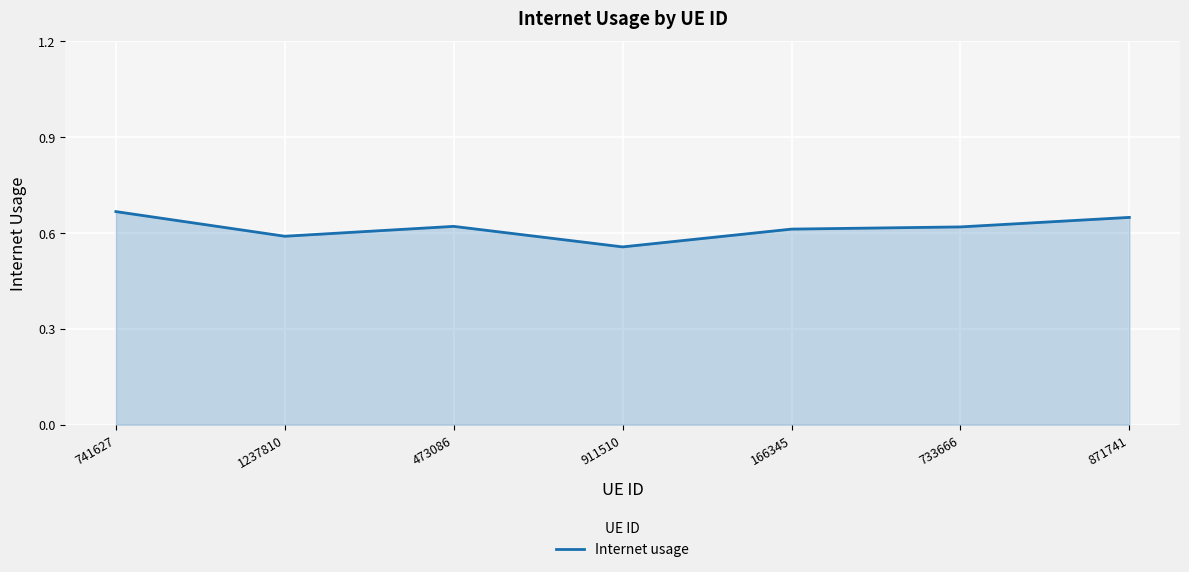

Which category has the highest value across all series?

741627